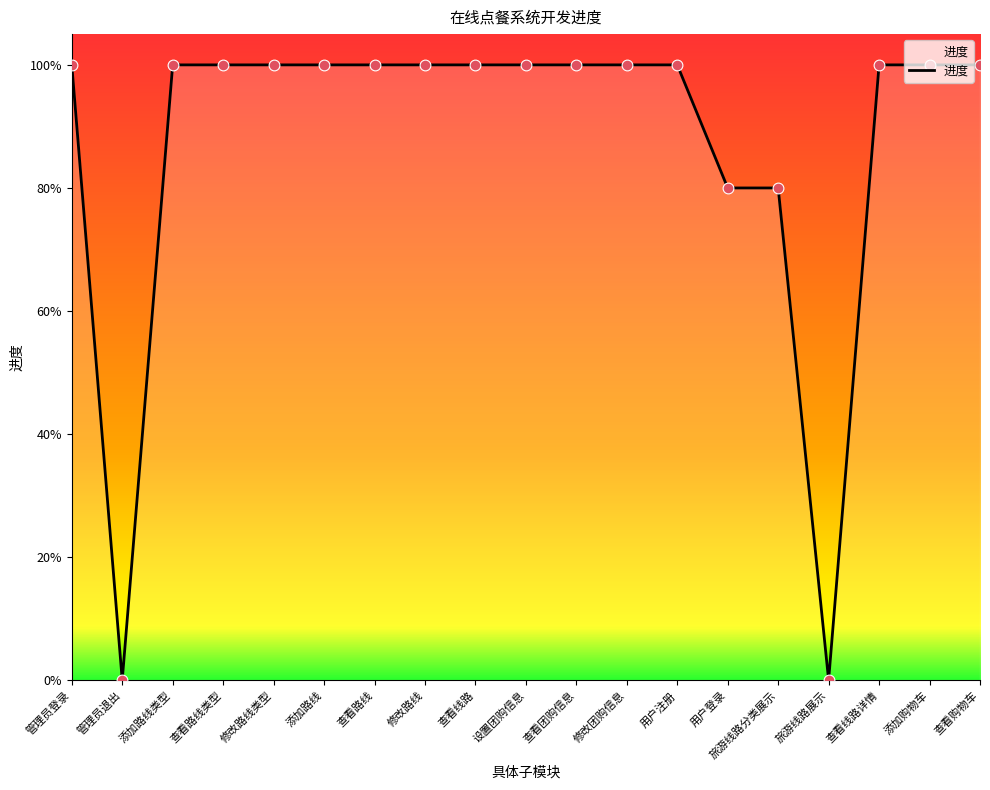

Between 添加购物车 and 管理员退出, which is larger?

添加购物车